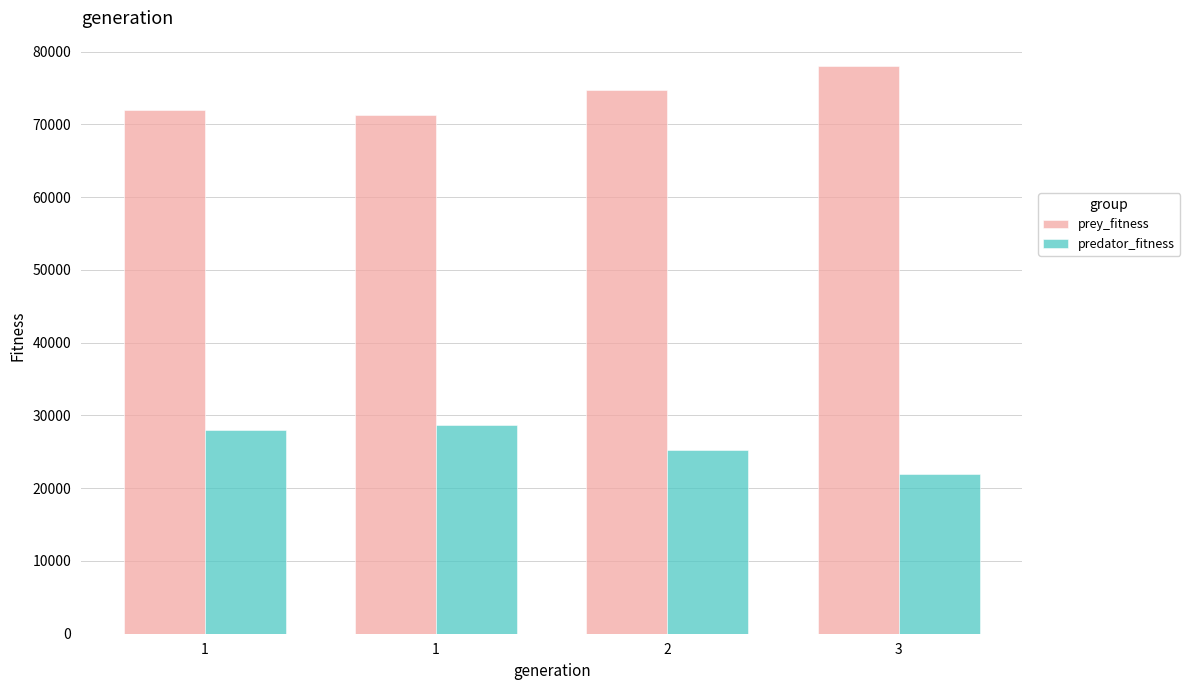

What are all the series names shown in the legend?

prey_fitness, predator_fitness